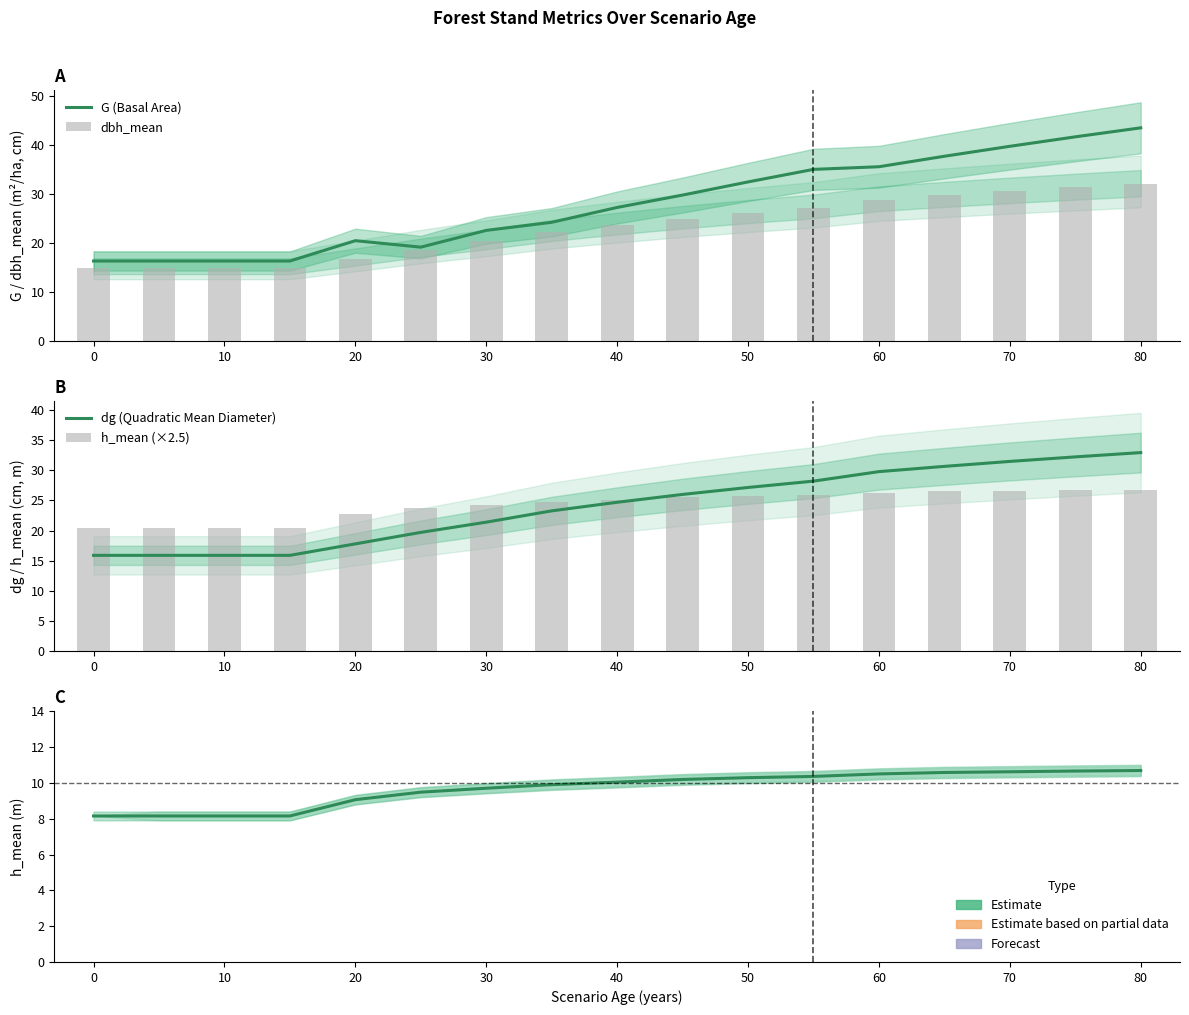

Read the dbh_mean value at 0.

14.8